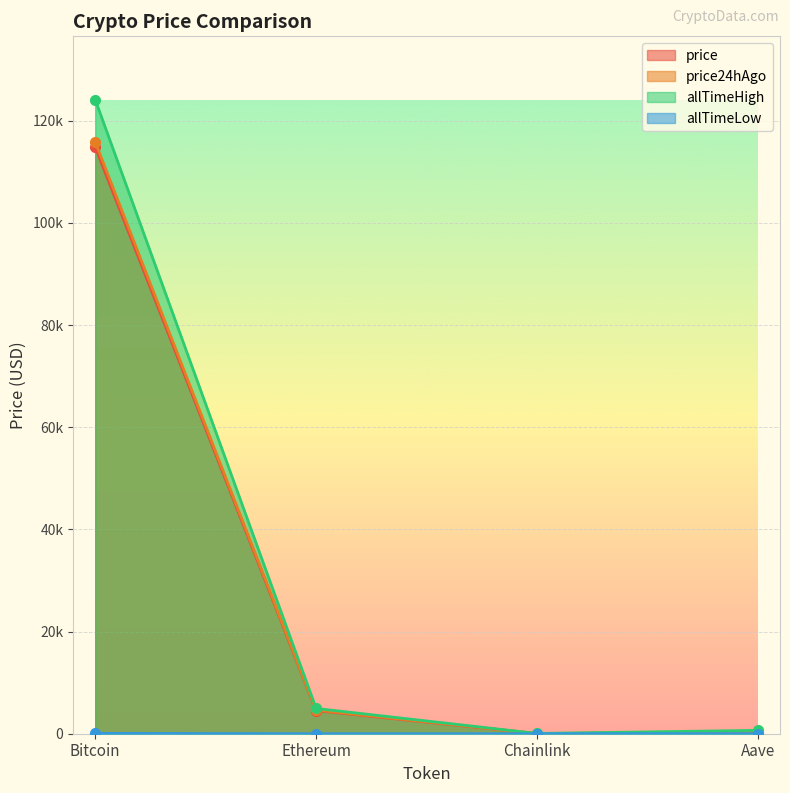

What is the difference between the maximum and minimum values in the allTimeHigh series?

124075.3